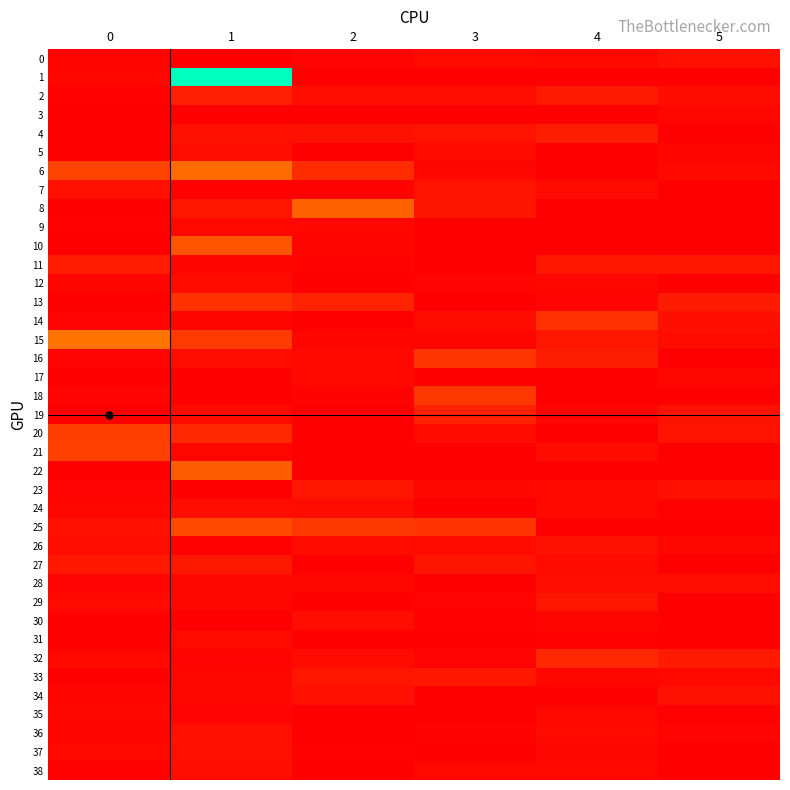

At which category is the sum across all series the highest?

1